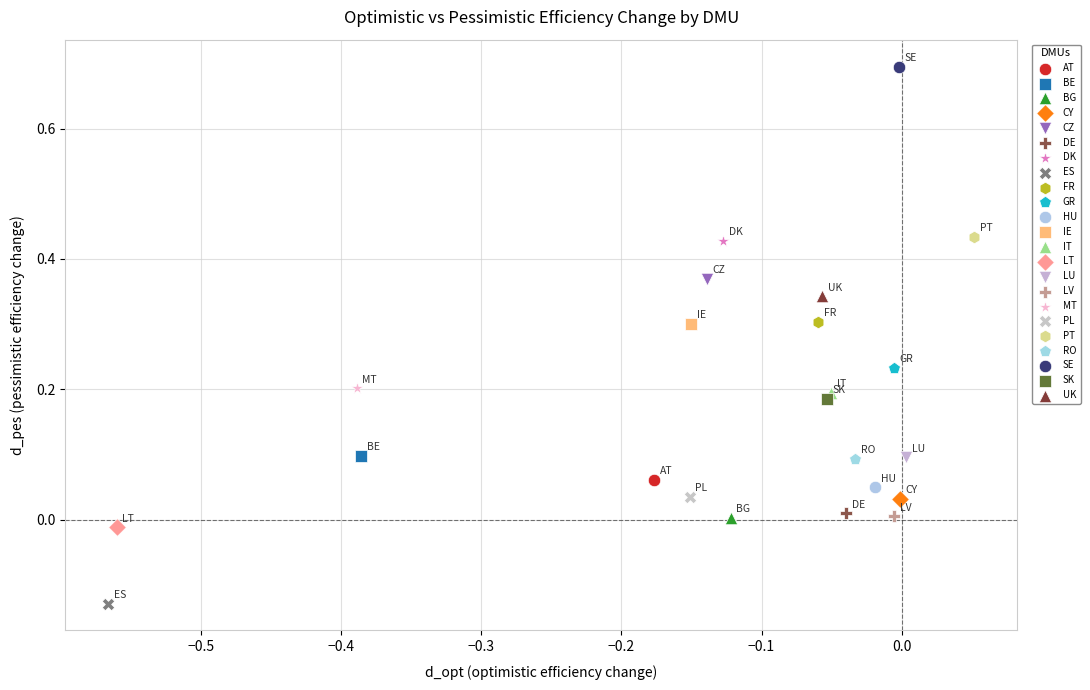

What are all the series names shown in the legend?

AT, BE, BG, CY, CZ, DE, DK, ES, FR, GR, HU, IE, IT, LT, LU, LV, MT, PL, PT, RO, SE, SK, UK